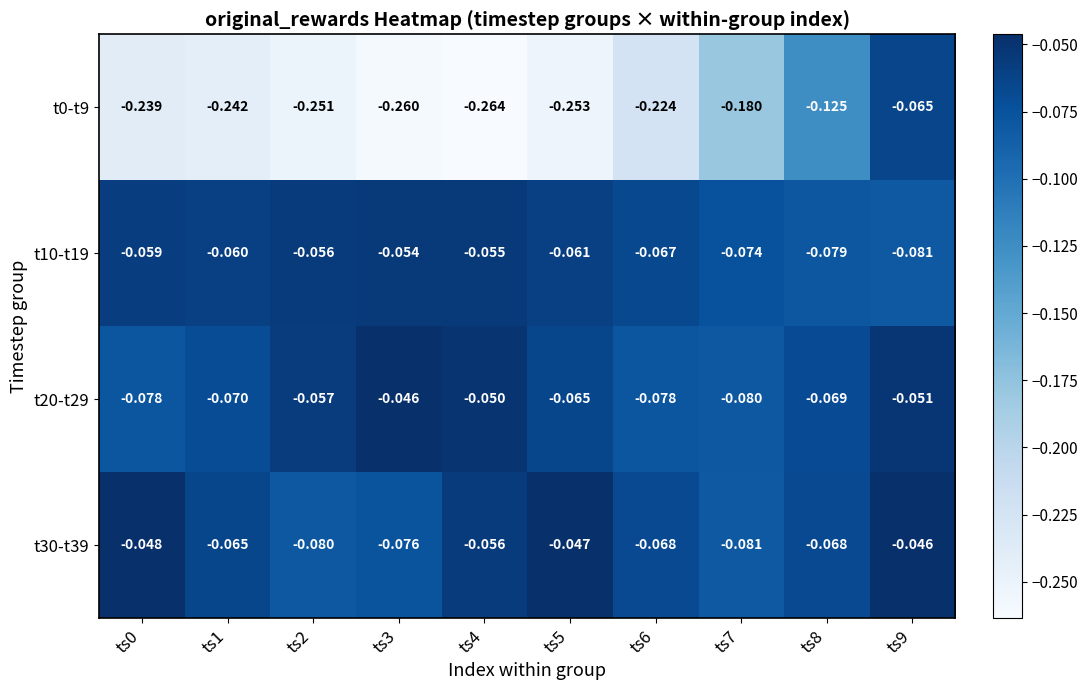

Is the value of t0-t9 at ts1 greater than the value of t30-t39 at ts8?

No